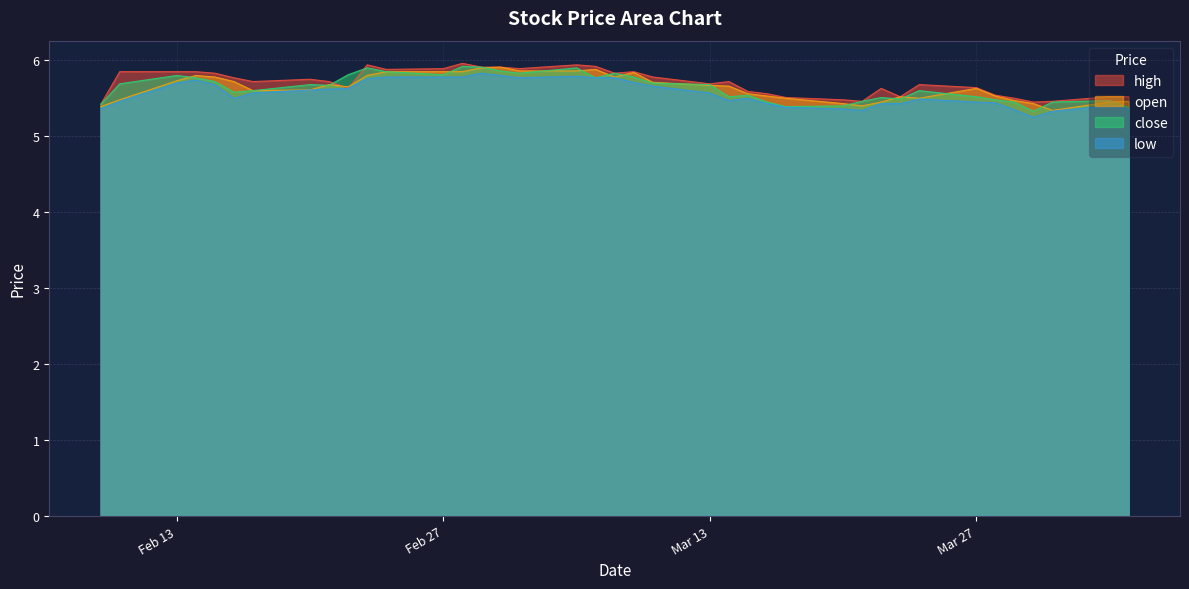

The close series shows 7.5 at Feb 13. True or false?

False